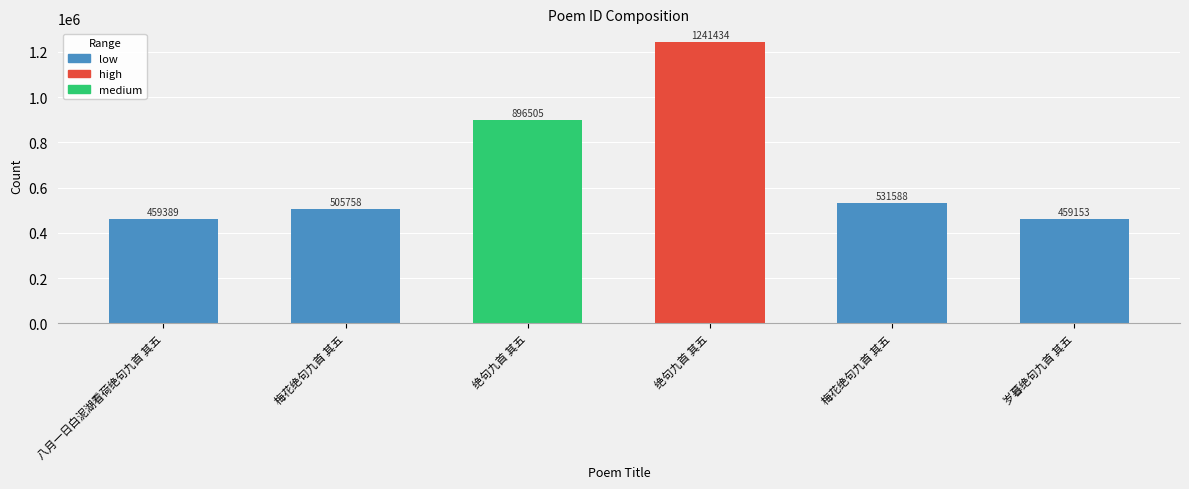

Read the value at 八月一日白泥湖看荷绝句九首 其五, to the nearest 100.

459400